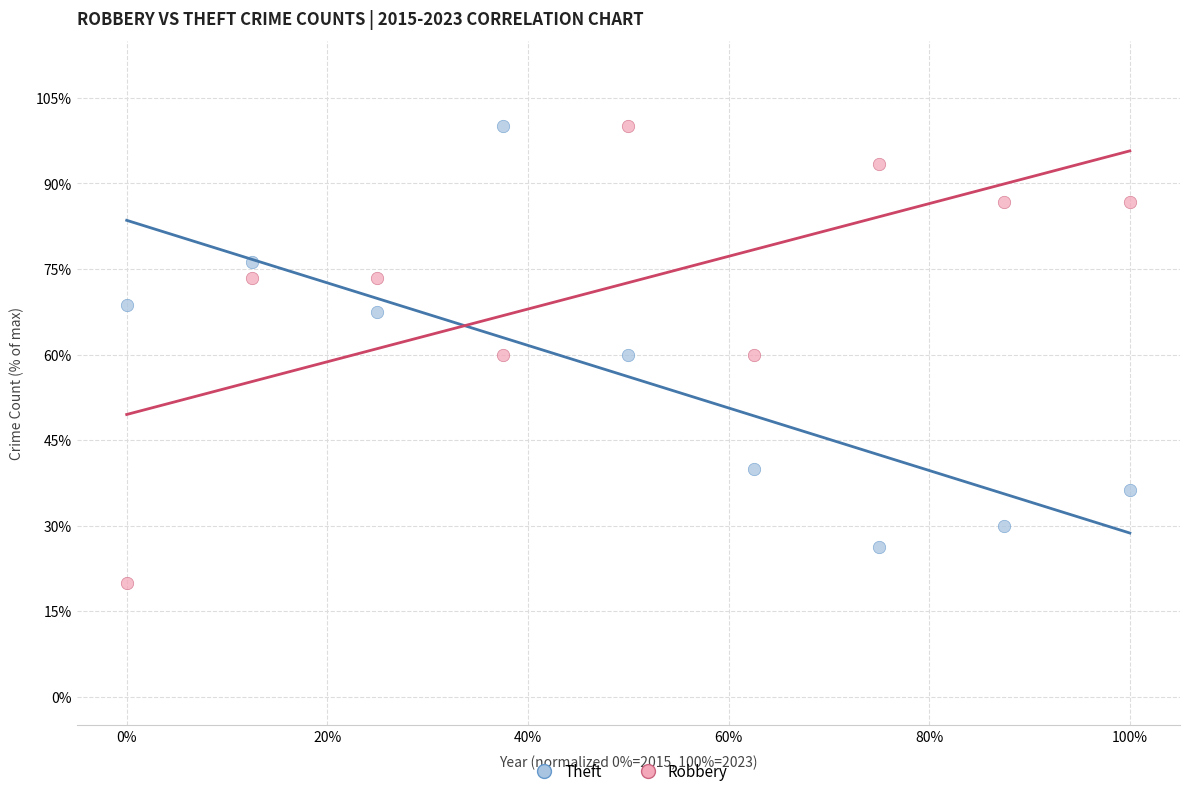

Across all data points, what is the range of Y values (max minus min)?

80.0